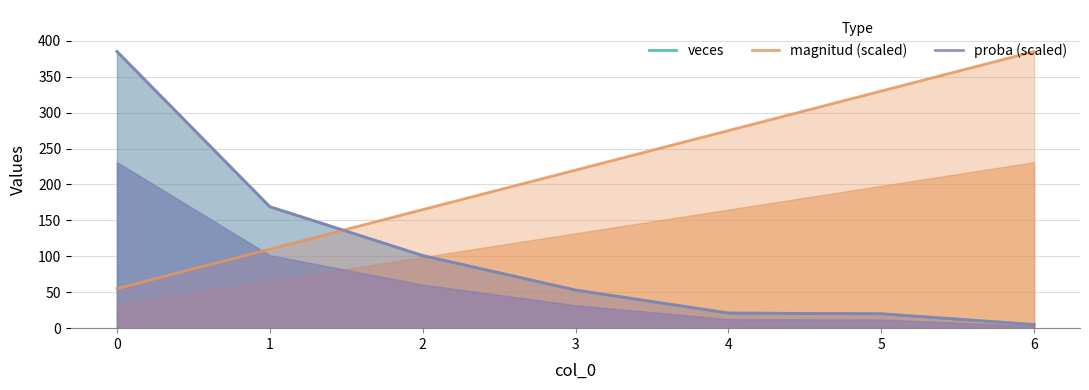

How many lines are shown in the chart?

3